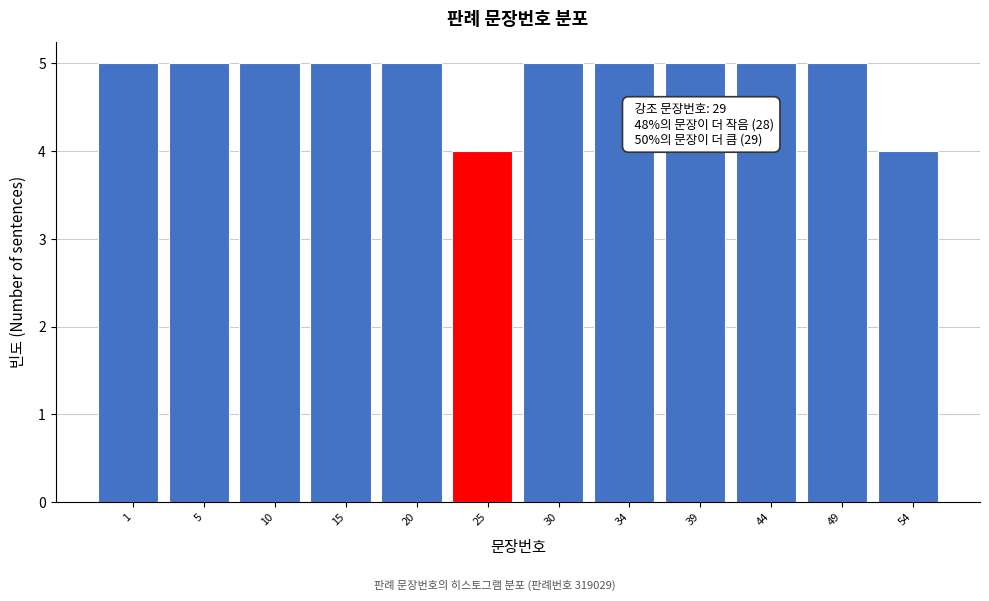

Reading left to right, transcribe all the data shown in this chart.

5	5	5	5	5	4	5	5	5	5	5	4